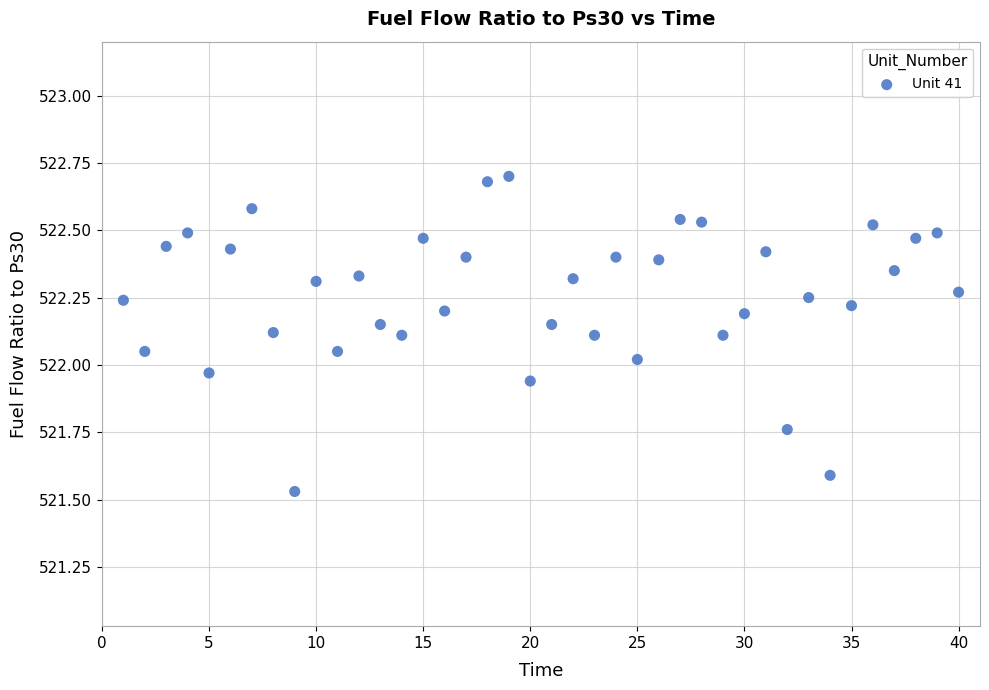

What is the range of X values (max minus min)?

39.0